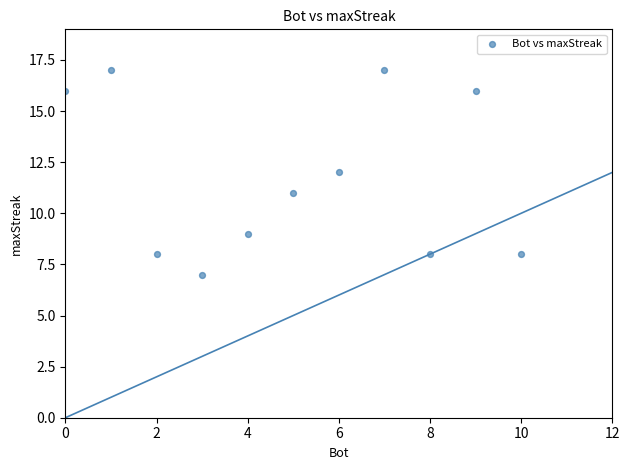

What is the average Y value?

12